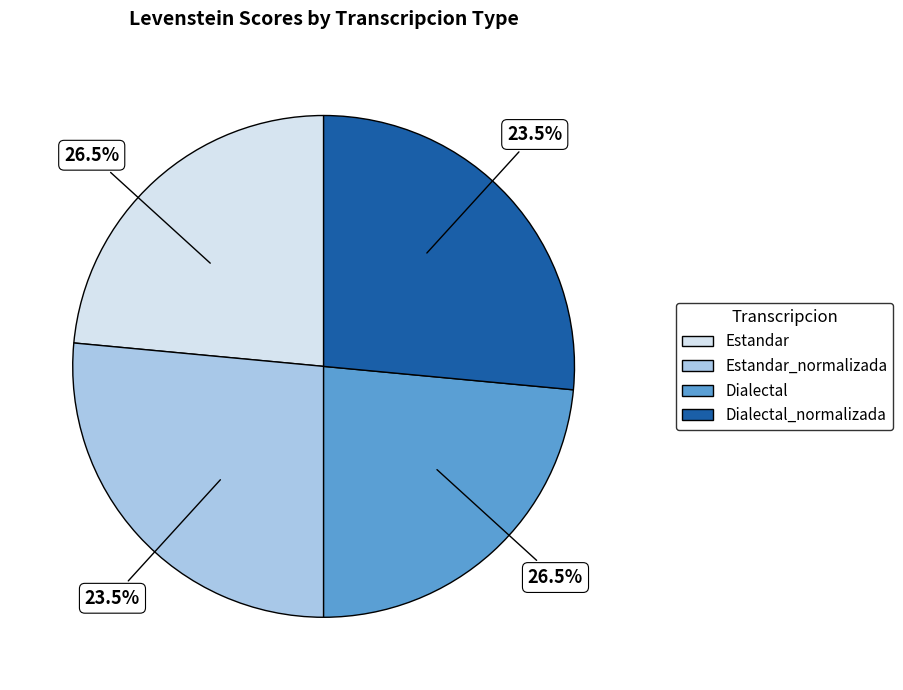

To the nearest percent, what is the difference between the largest and smallest slice percentages?

3%